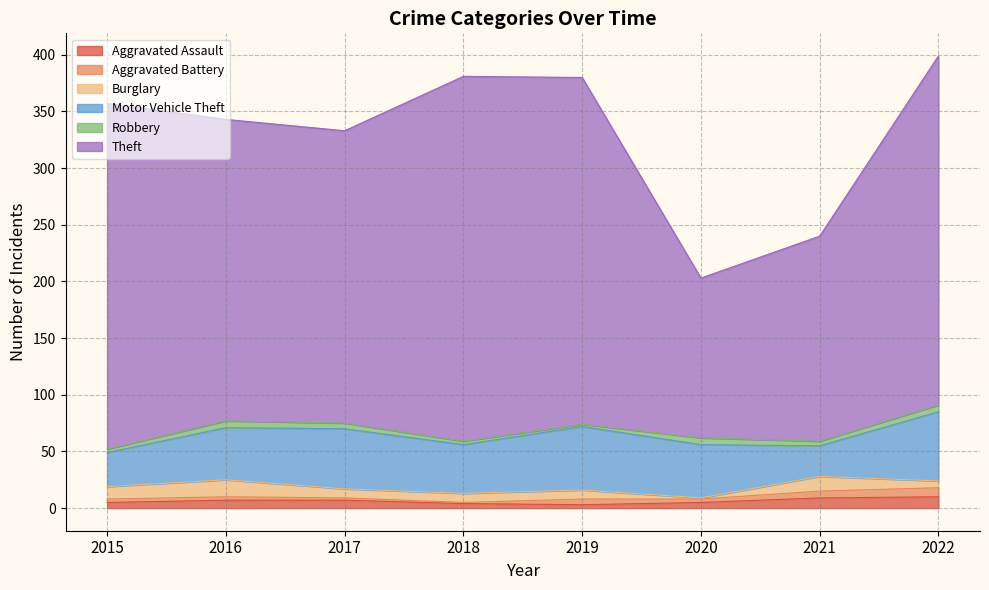

How many lines are shown in the chart?

6